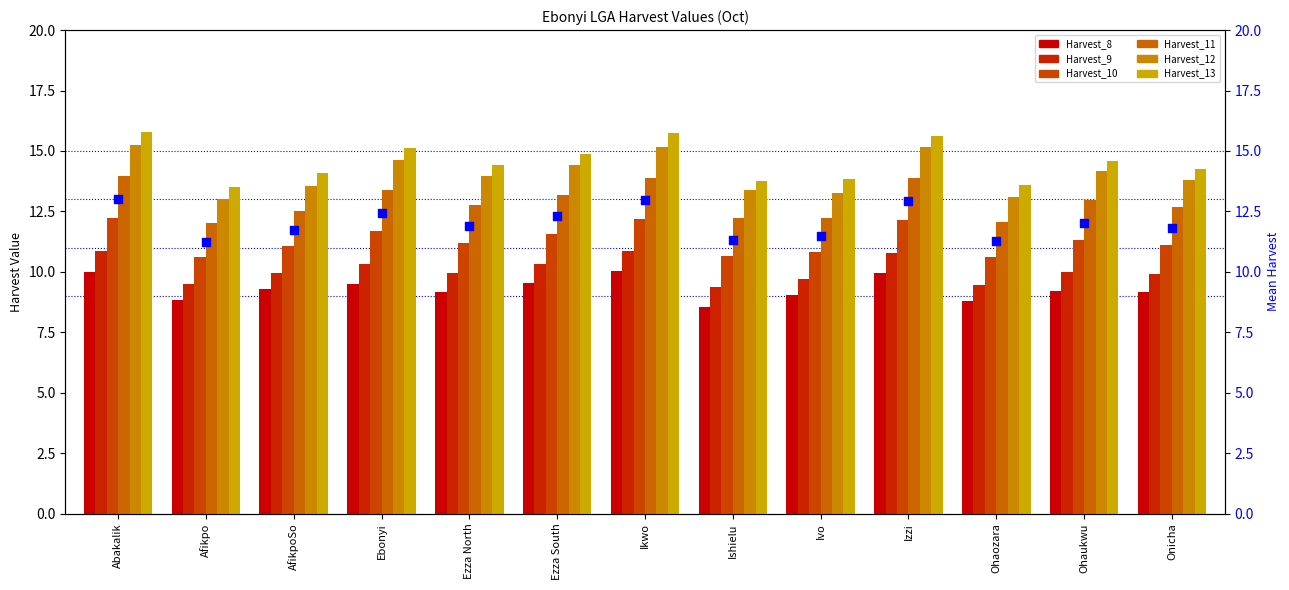

Is the value of Harvest_8 at Ohaozara greater than the value of Harvest_12 at Izzi?

No